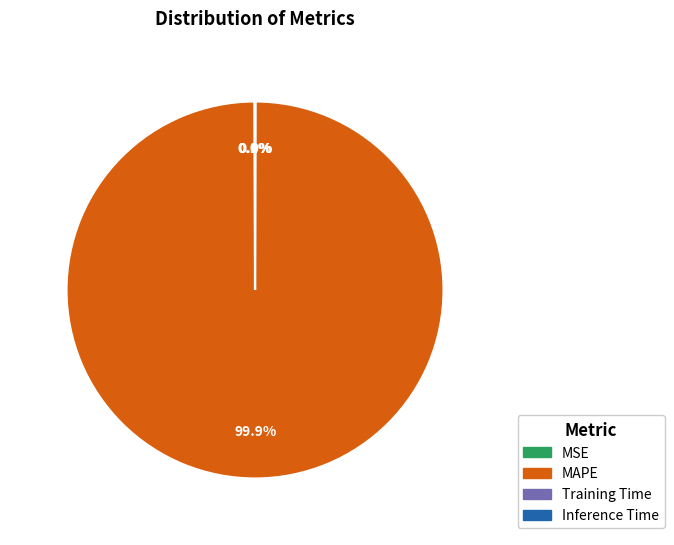

Which category has the biggest portion of the pie?

MAPE